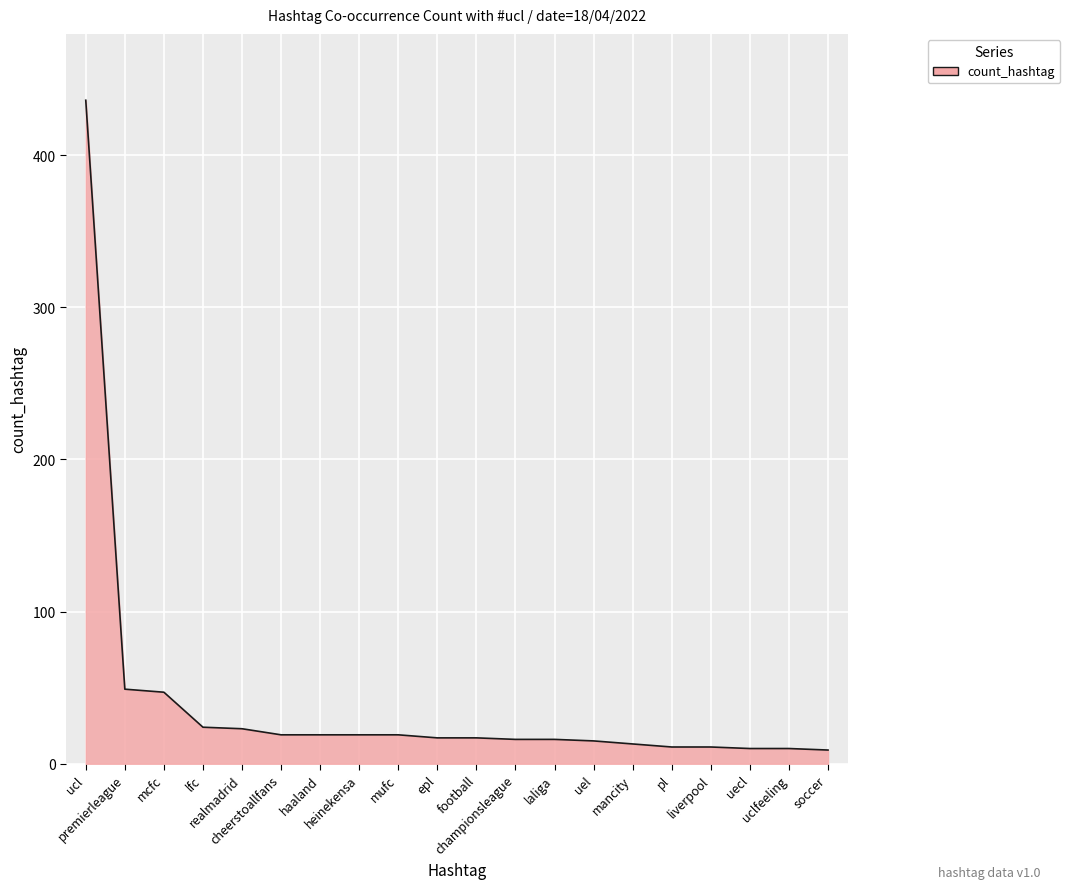

The value at premierleague is 49. True or false?

True